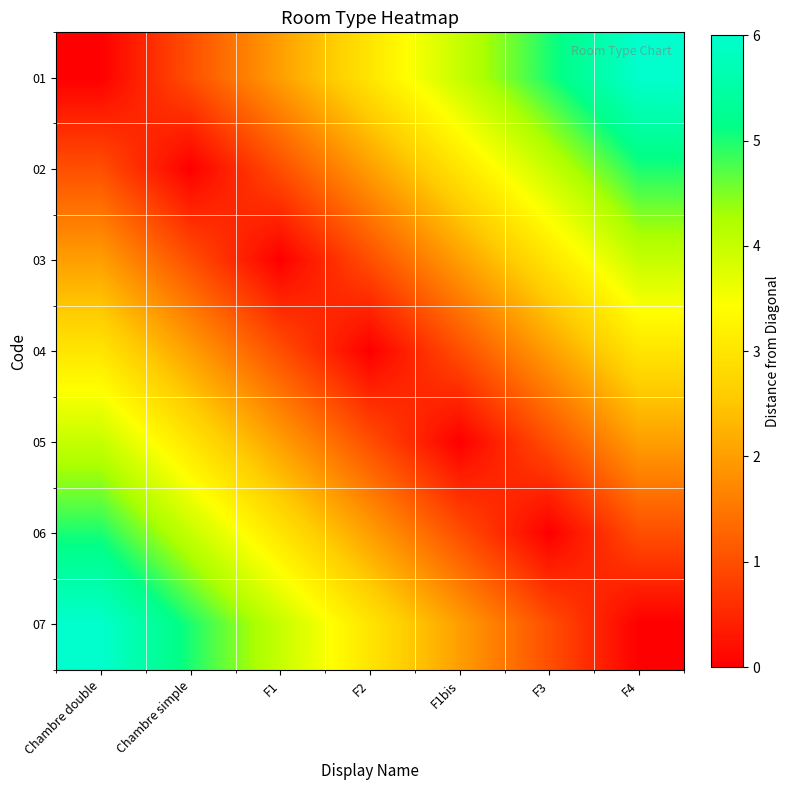

Count the number of categories in the chart.

7